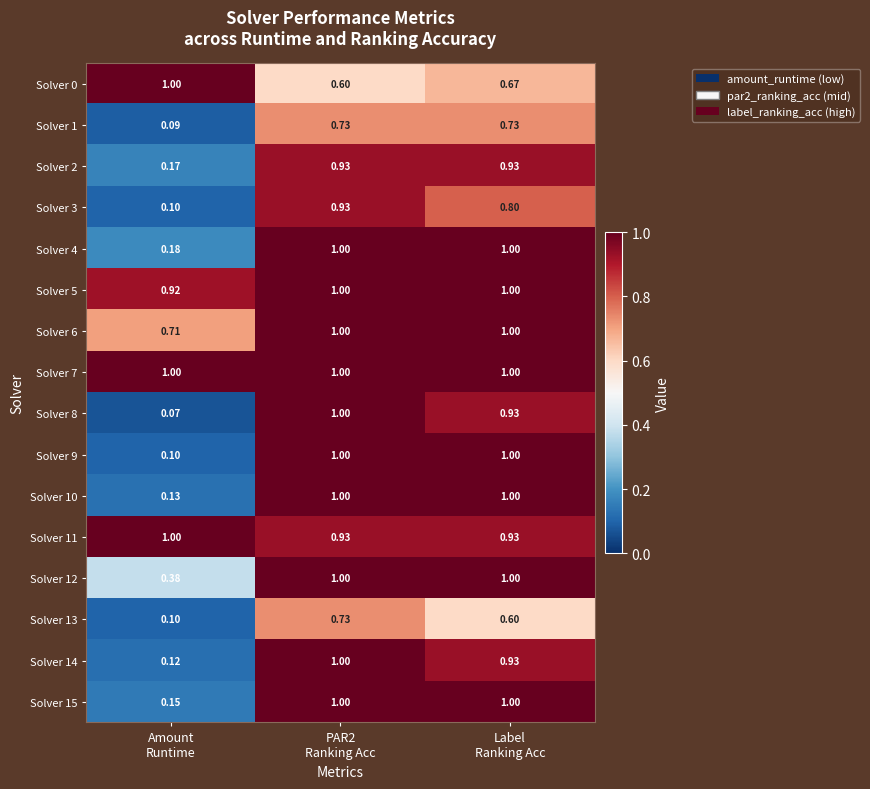

How many values in the Solver 5 series are below 1?

1